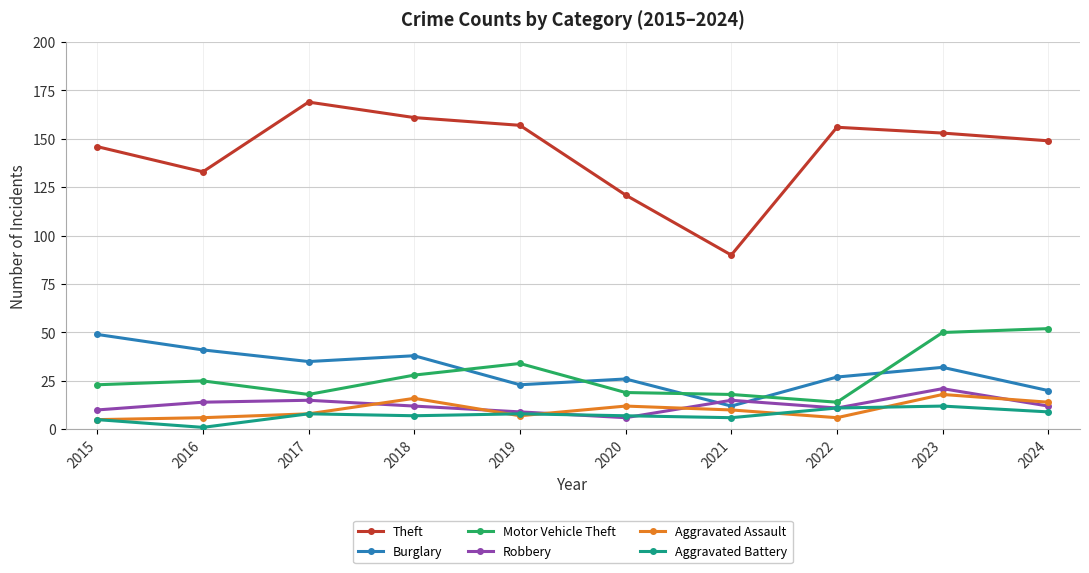

Which series has the largest range (max minus min)?

Theft